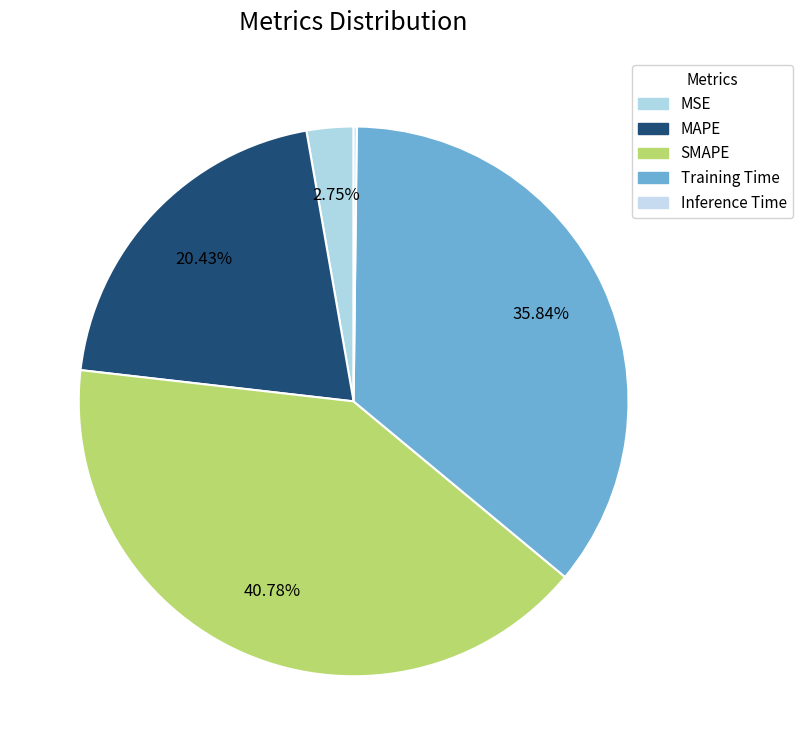

What portion of the pie excludes Training Time?

64.2%